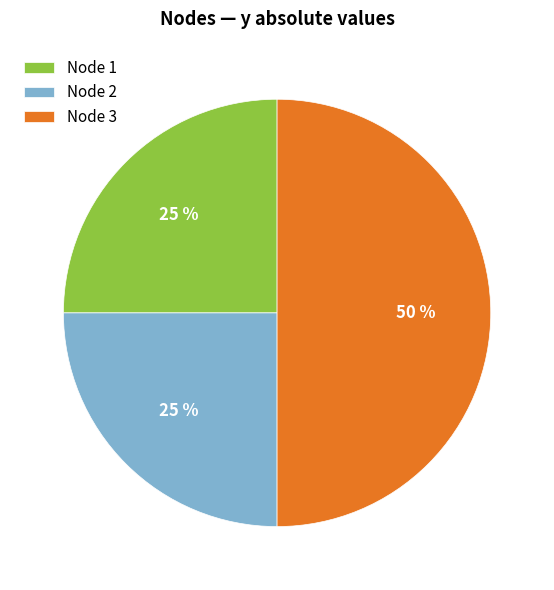

To the nearest percent, what is the combined percentage of Node 1 and Node 3?

75%